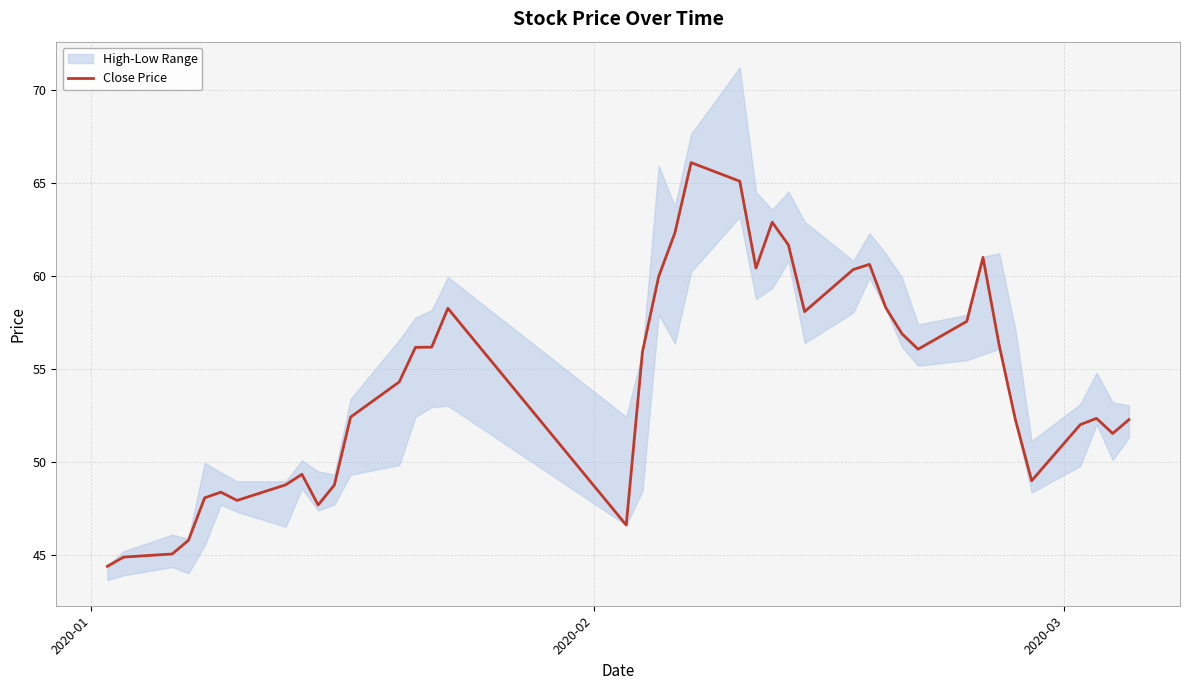

What is the highest value of the Close Price series?

66.1